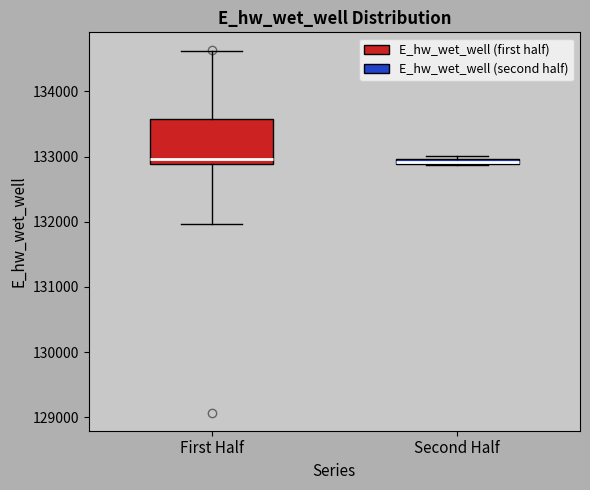

Comparing the boxes themselves (not the whiskers), which one is the tallest?

First Half